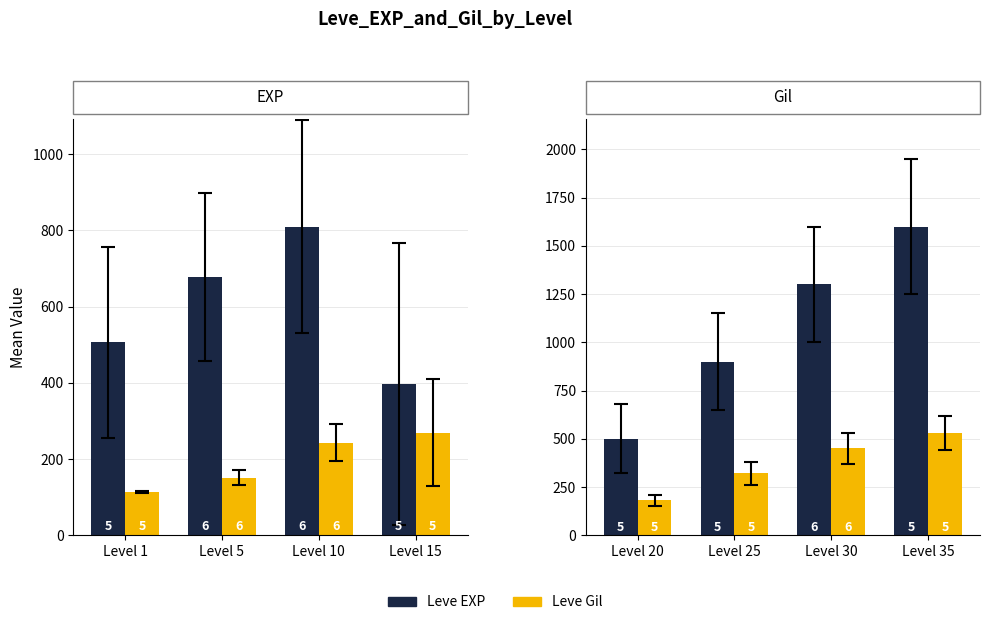

At how many categories does at least one series exceed 1201?

2